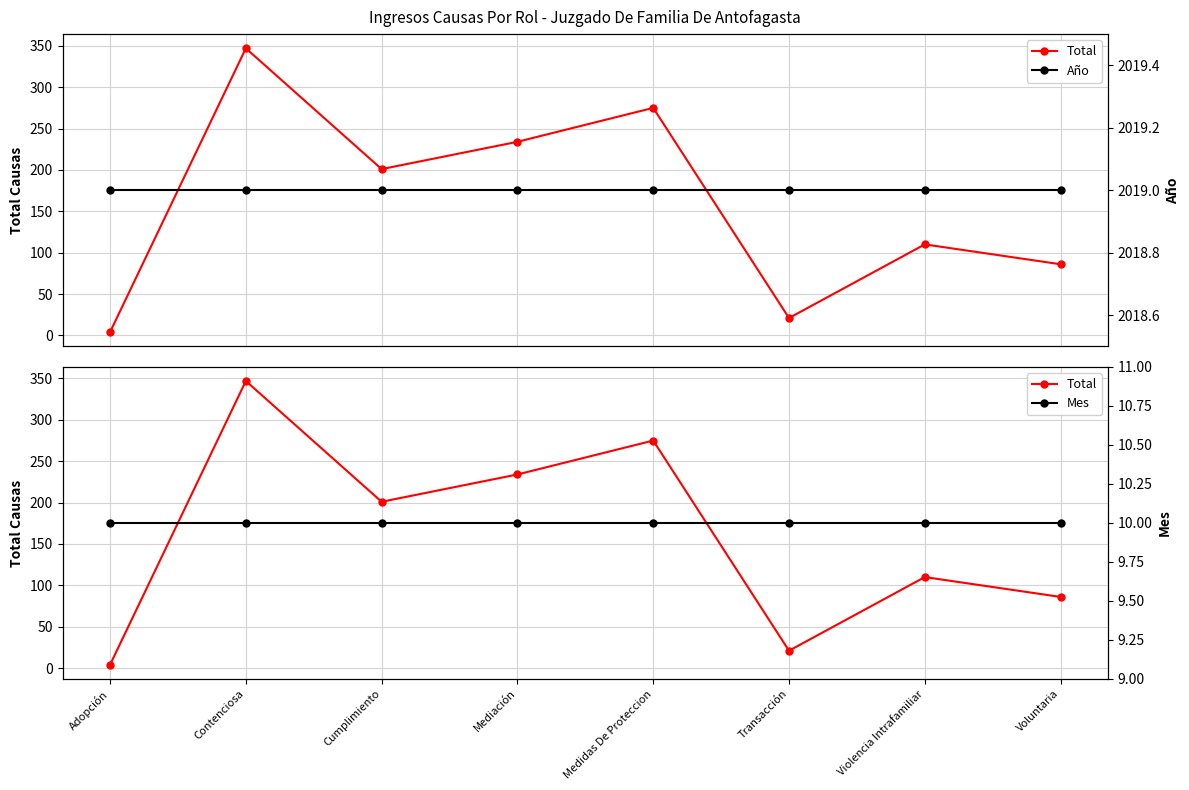

The Año series shows 640 at Voluntaria. True or false?

False